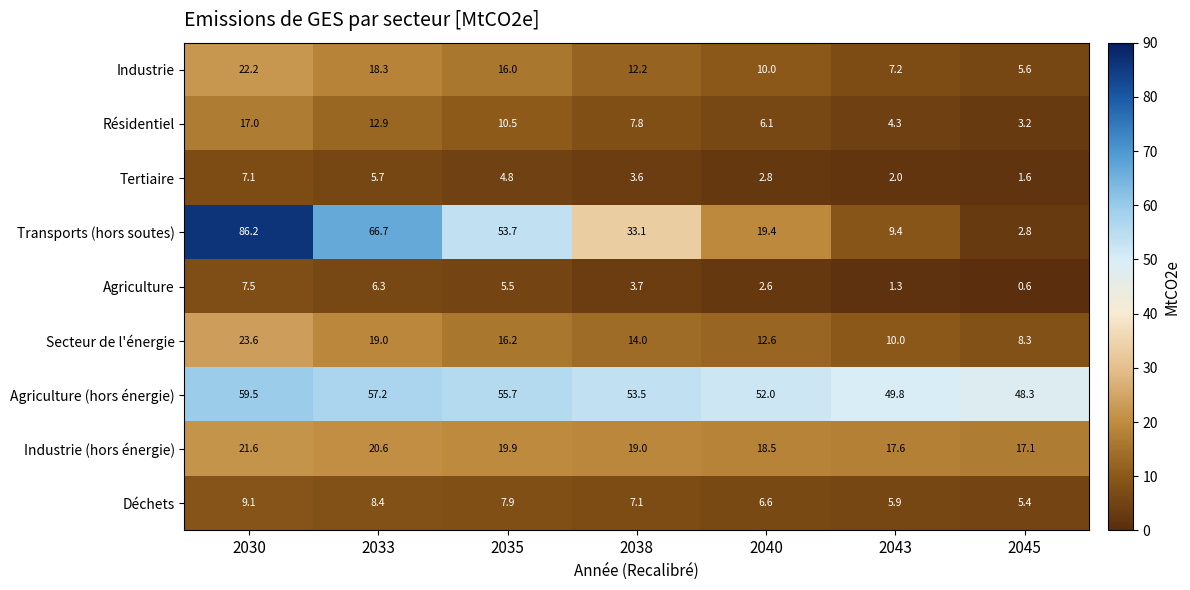

What is the difference between the second highest and second lowest values in the Agriculture series?

5.0